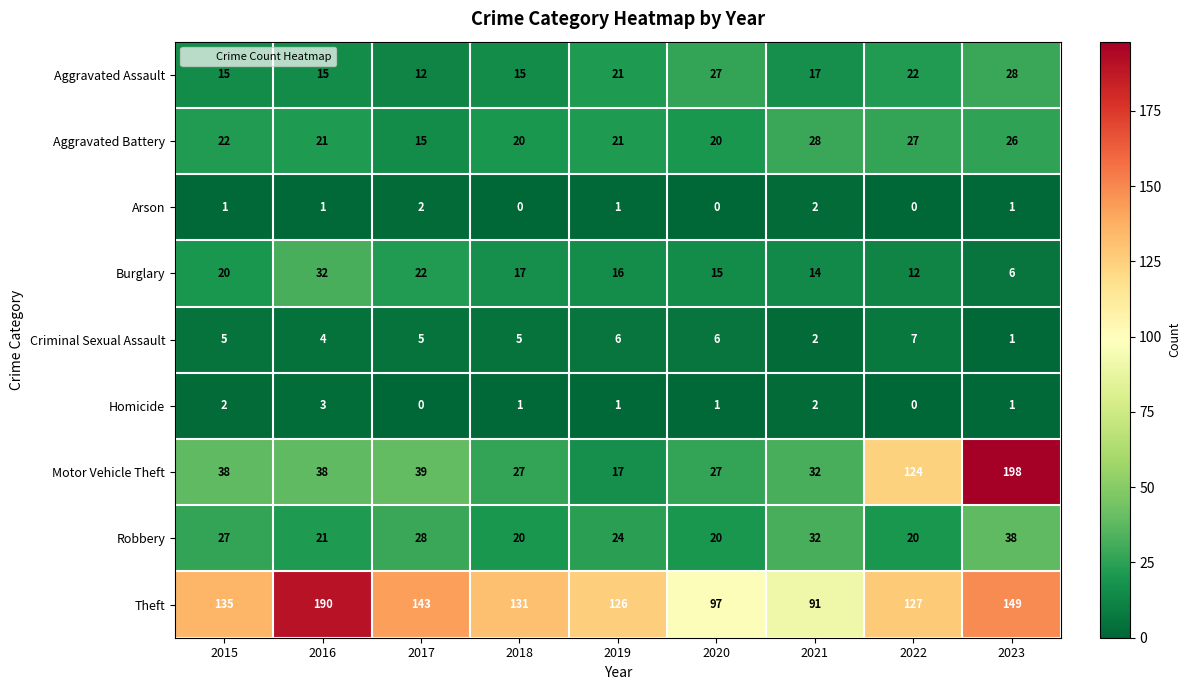

Rank the categories by Burglary value from highest to lowest.

2016, 2017, 2015, 2018, 2019, 2020, 2021, 2022, 2023